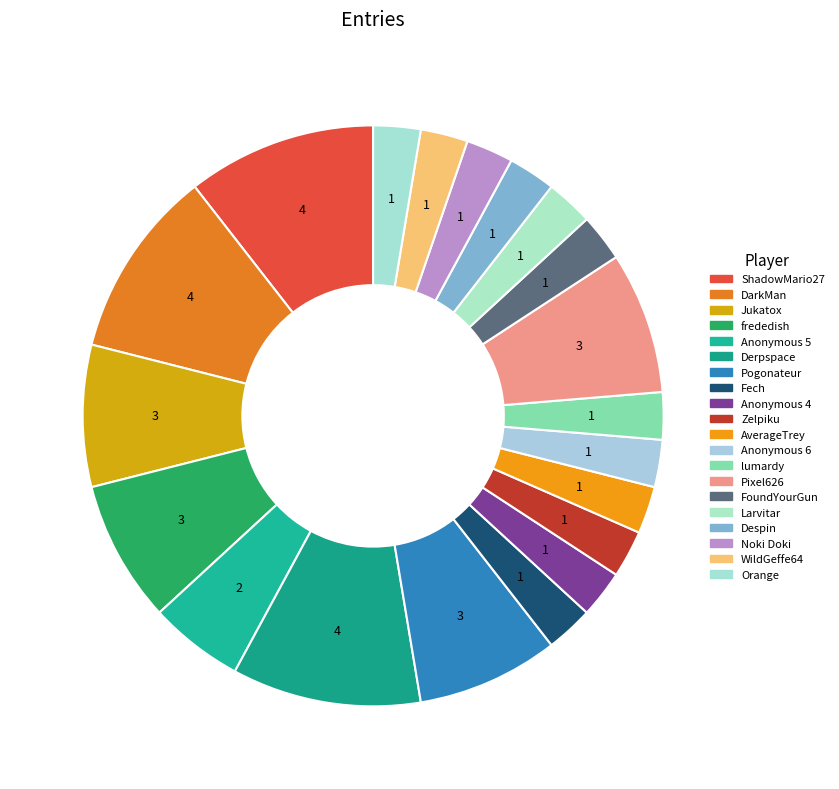

How many segments does this pie chart have?

20